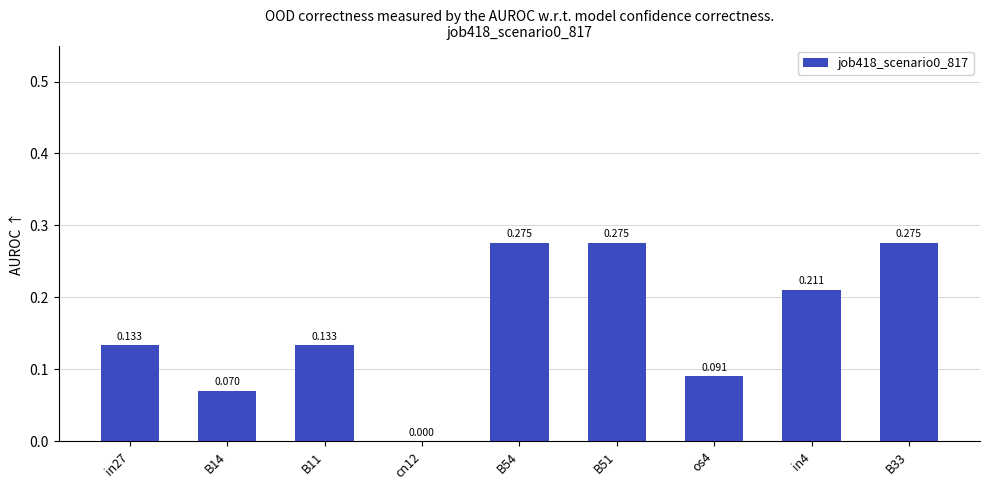

What is the greatest value displayed?

0.3